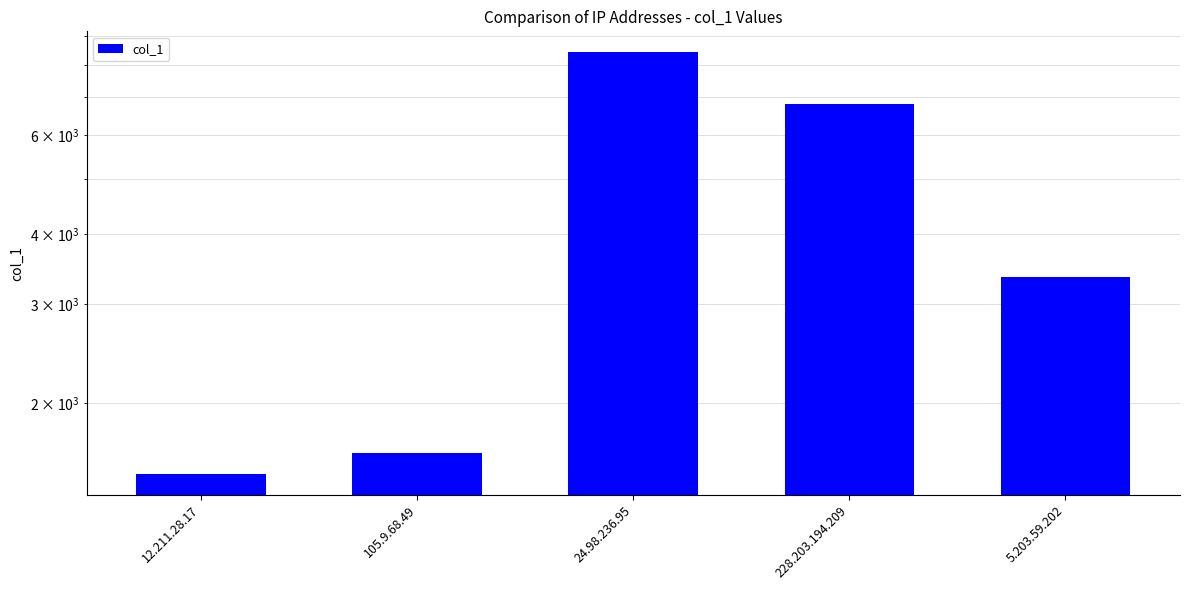

Does the chart contain stacked bars?

No